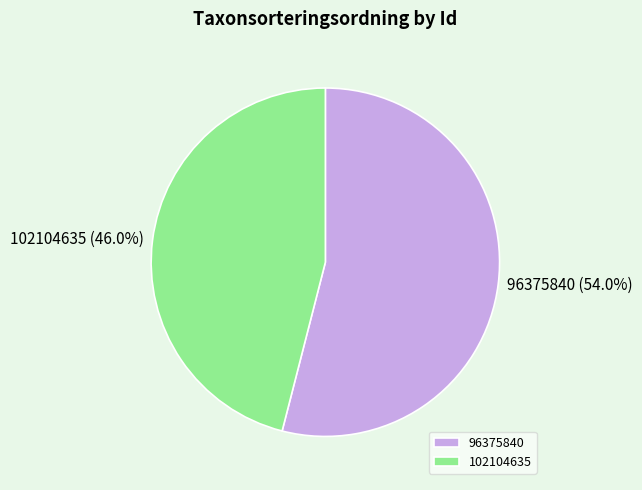

To the nearest percent, what is the difference between the largest and smallest slice percentages?

8%